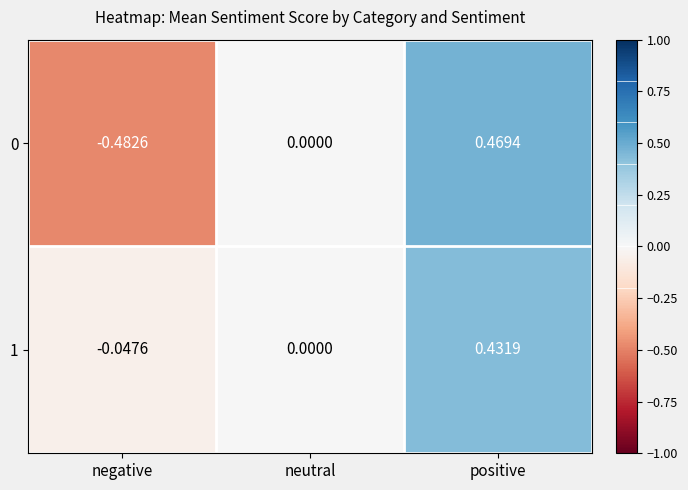

At which category does the chart reach its peak across all series?

positive